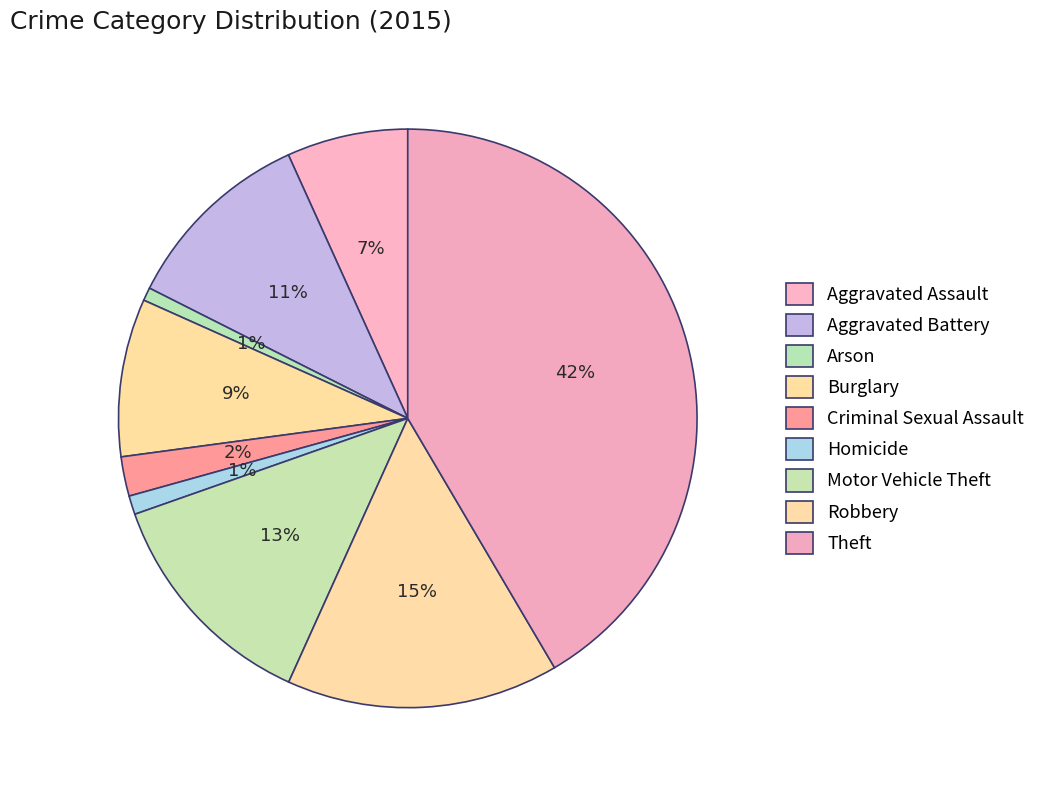

How many slices are in this pie chart?

9